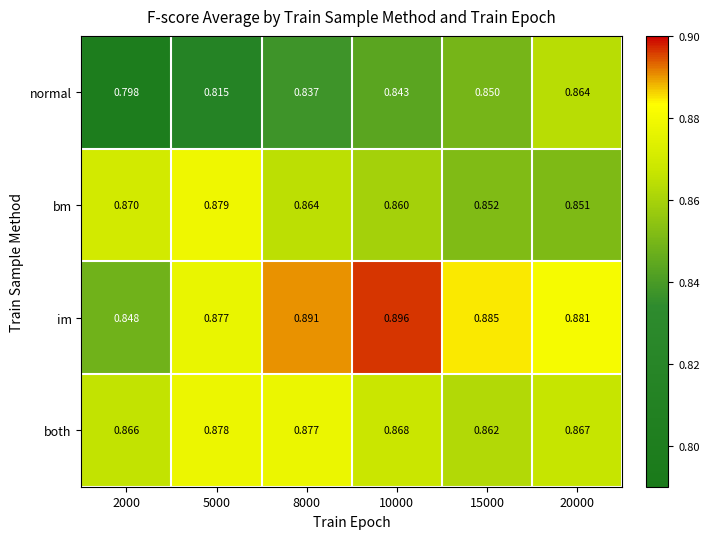

Count the number of data series in this chart.

4